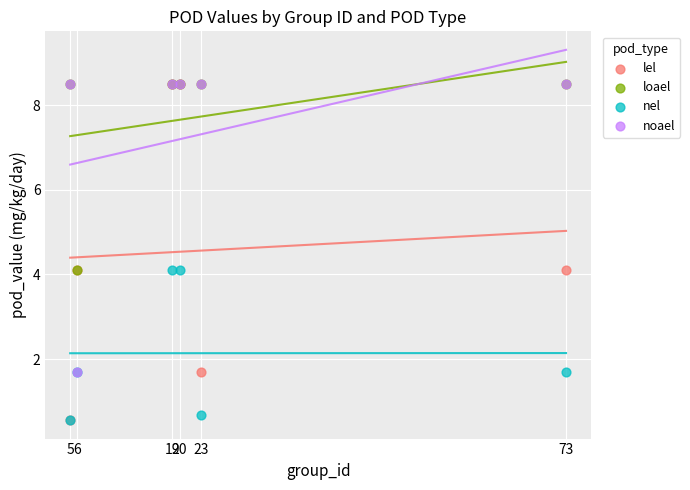

Which series has the largest Y range (max minus min)?

lel